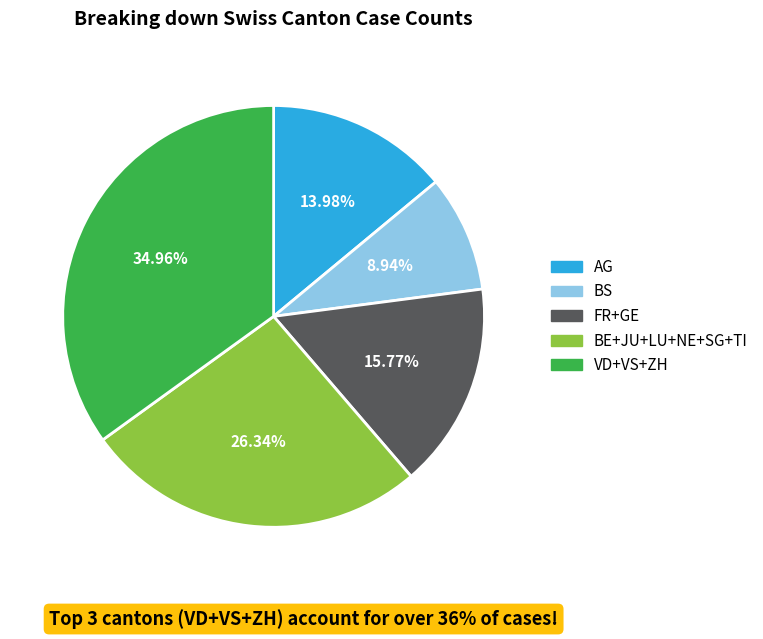

Is there any slice that represents more than half of the pie?

No